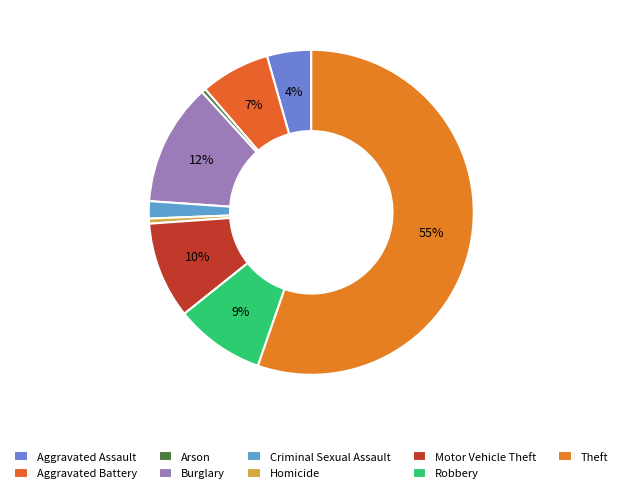

How many segments does this pie chart have?

9